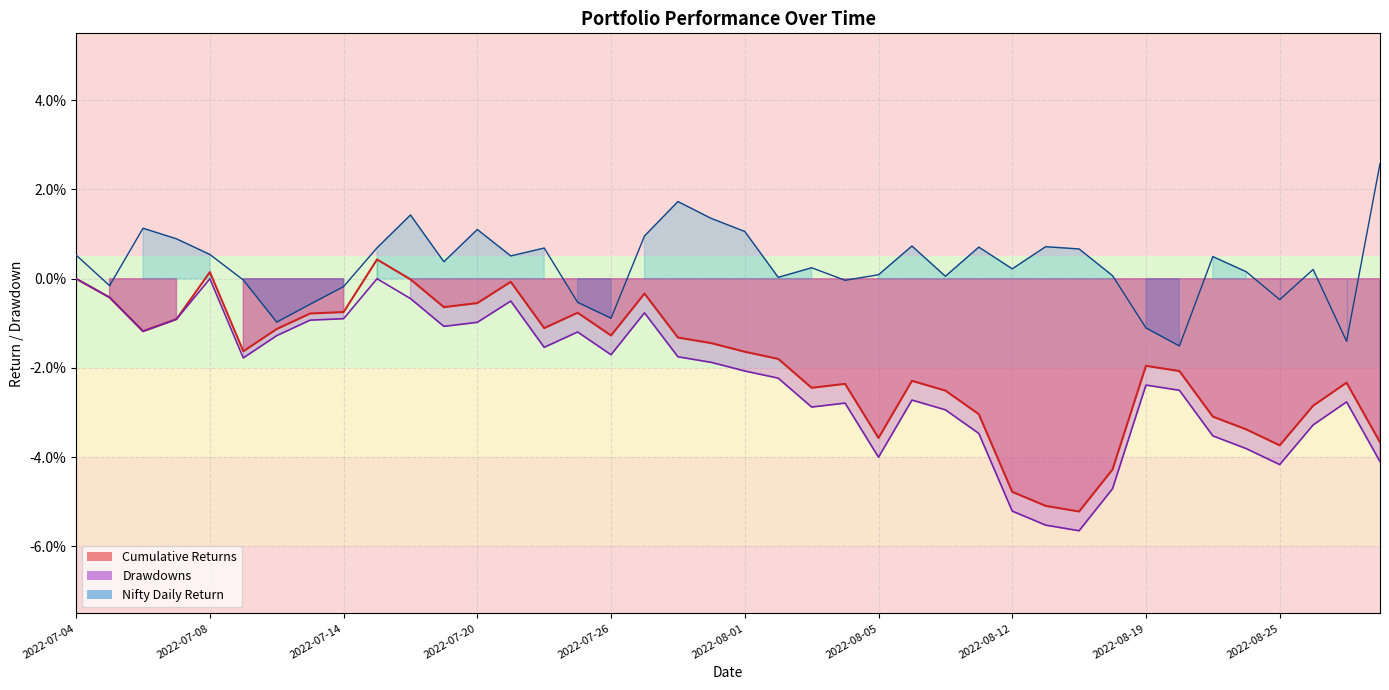

Which category has the lowest value in the Cumulative Returns series?

2022-08-17